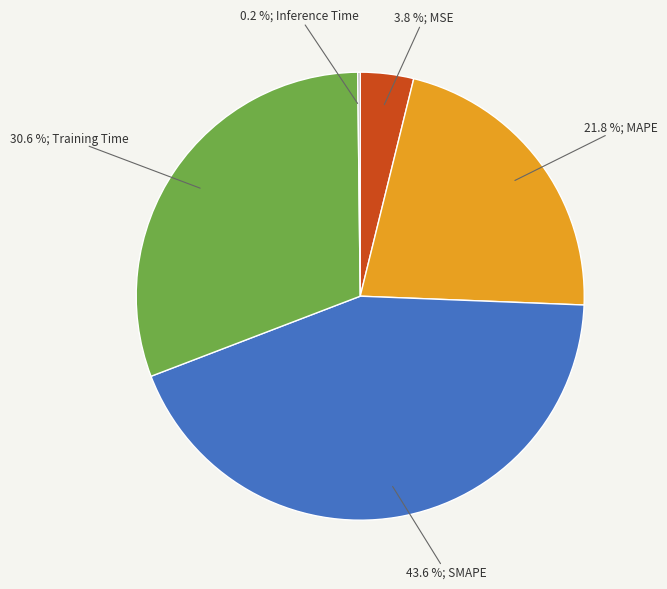

Is there a majority slice in this chart?

No